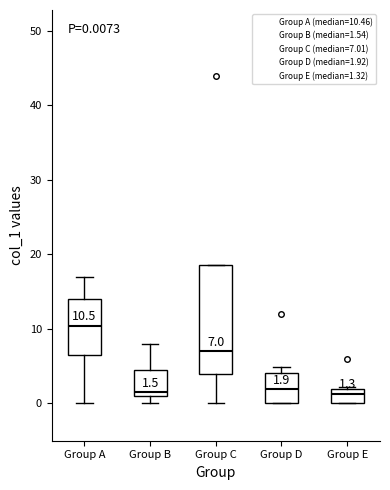

Which box is the tallest, from its lower edge to its upper edge?

Group C